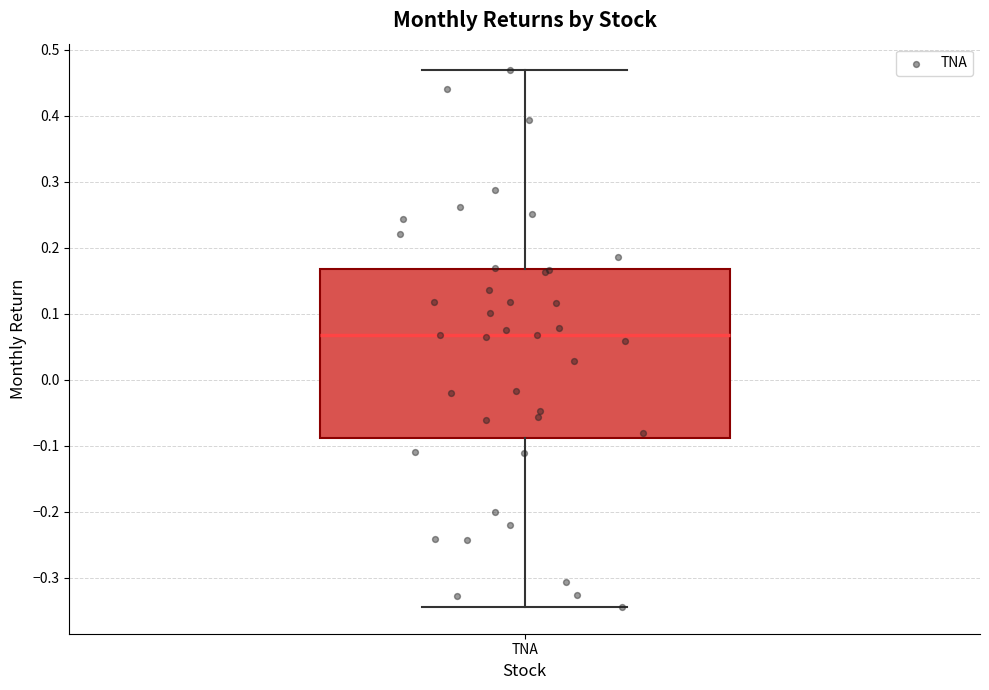

Read this box plot against the y-axis: the position of the median line, the range covered by the box, and the ends of both whiskers. The values are not printed on the chart, so give them approximately, as read against the axis.

median 0.07, box -0.09 to 0.17, whiskers -0.34 to 0.47